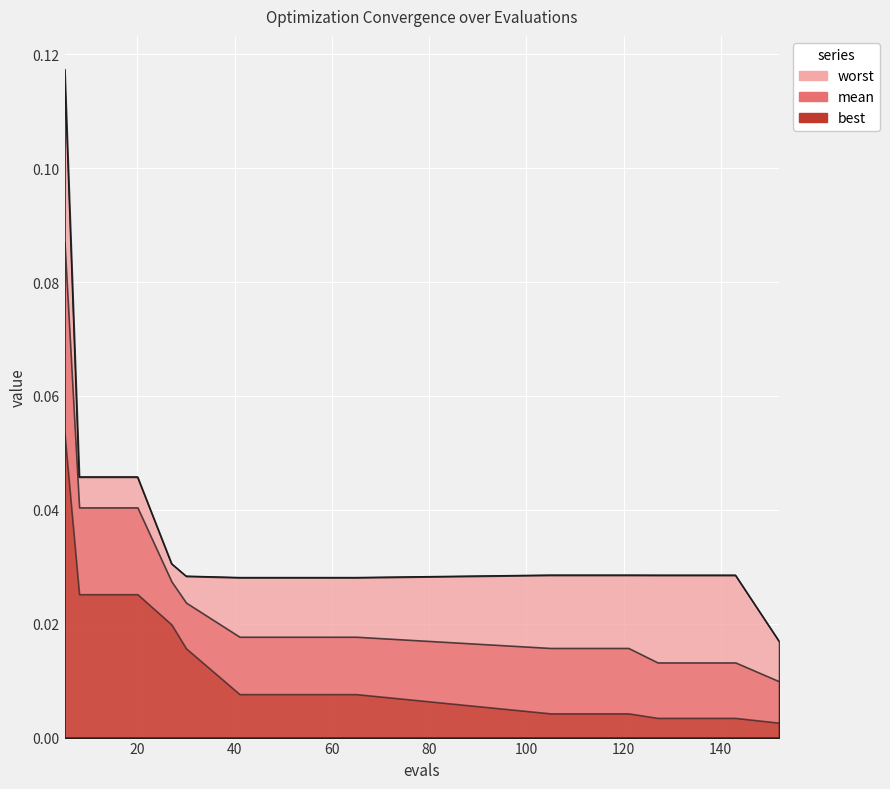

How many data points does each series have?

14